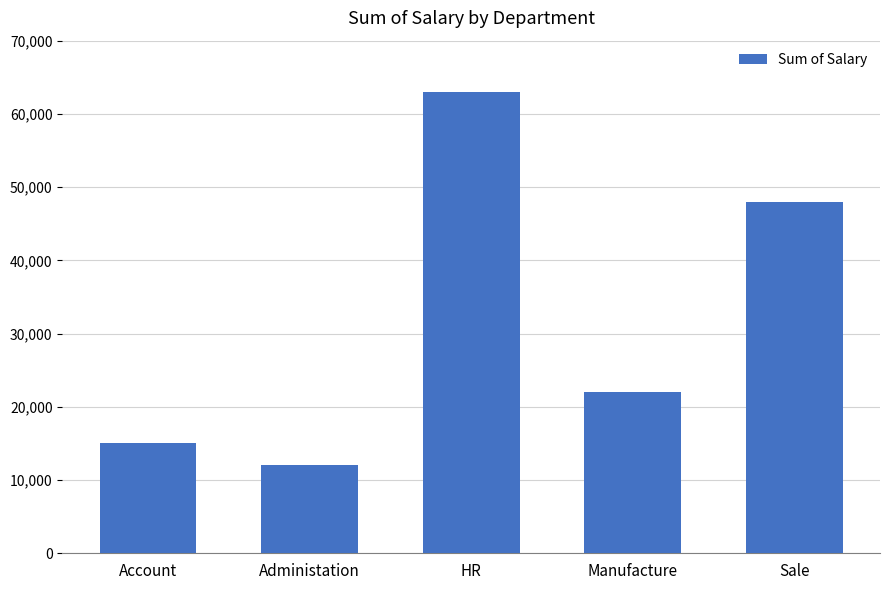

How many data points are less than 22000?

2